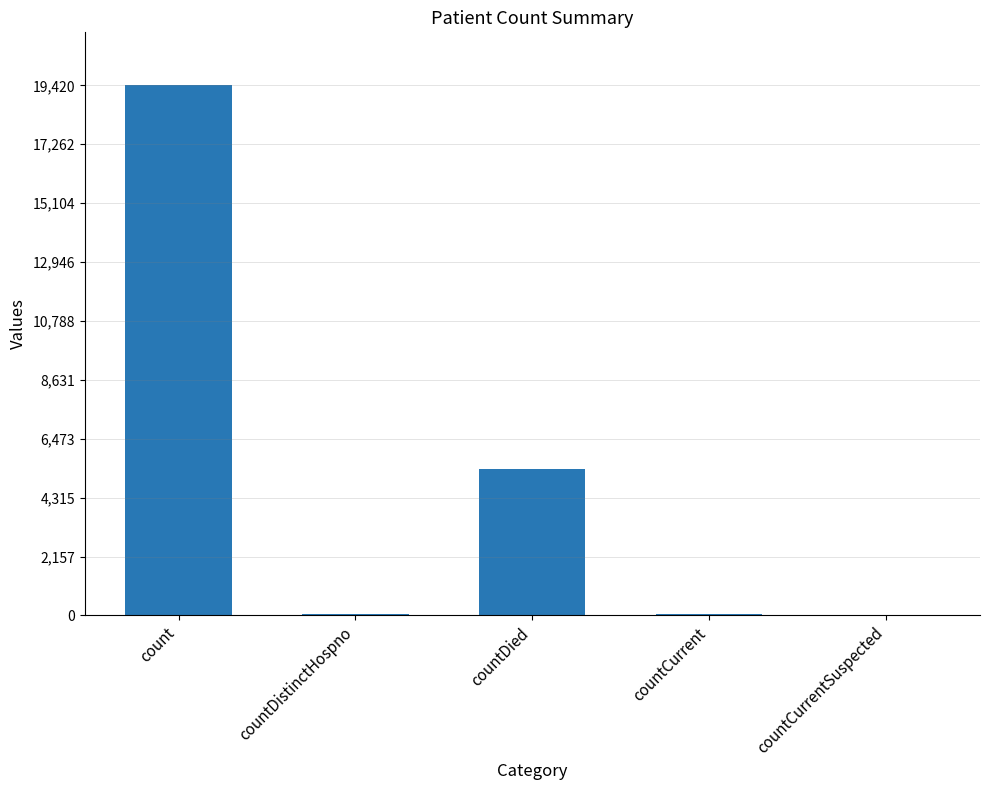

How many categories are shown in the chart?

5